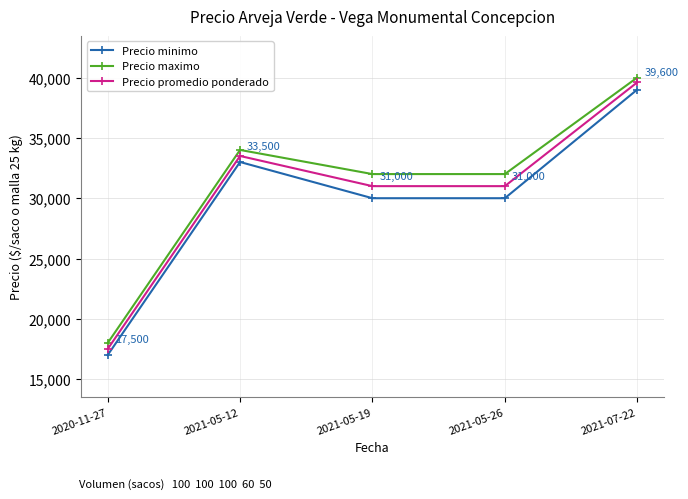

True or false: Precio minimo has a value of 19119 at 2021-05-12.

False